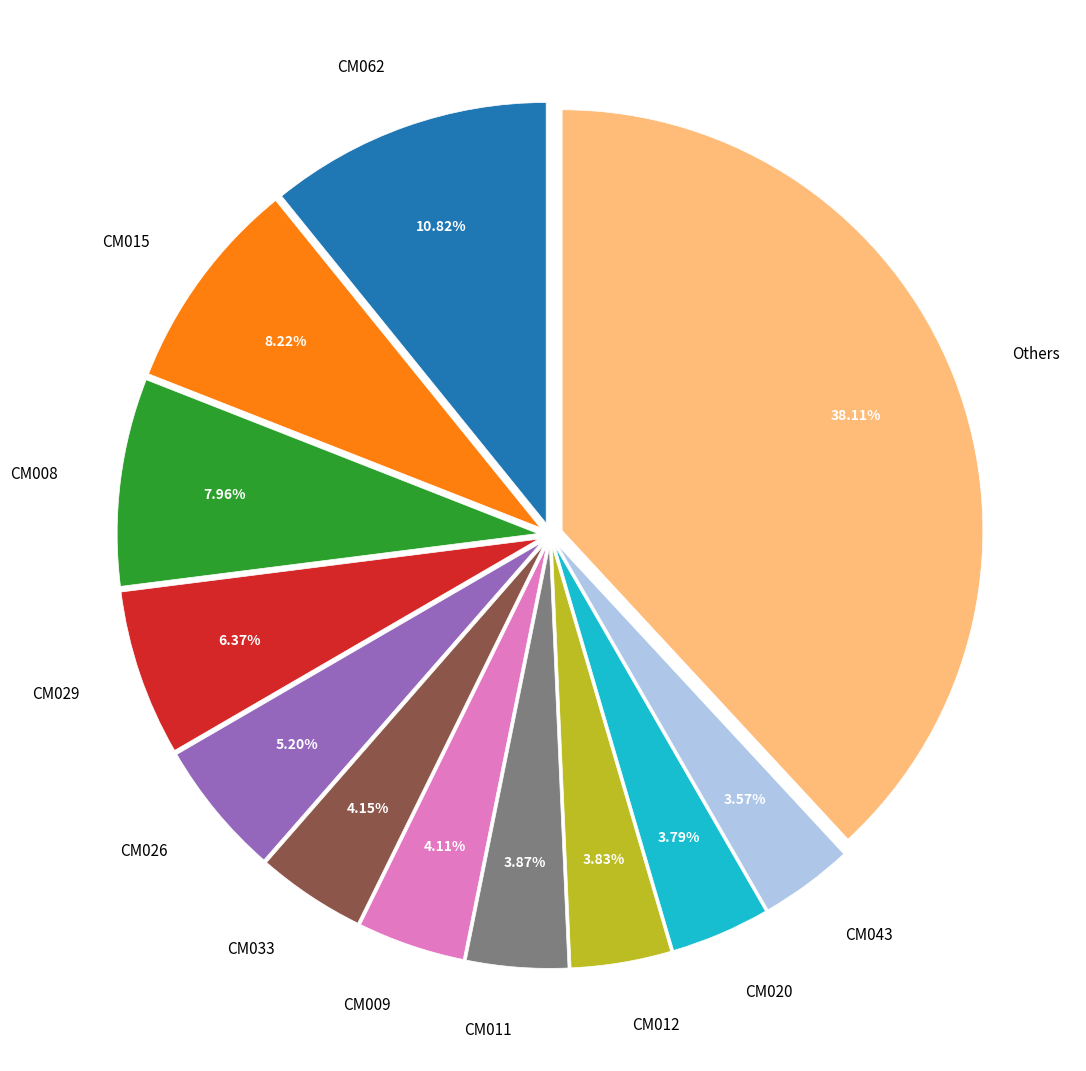

To the nearest percent, what is the average slice percentage?

8%